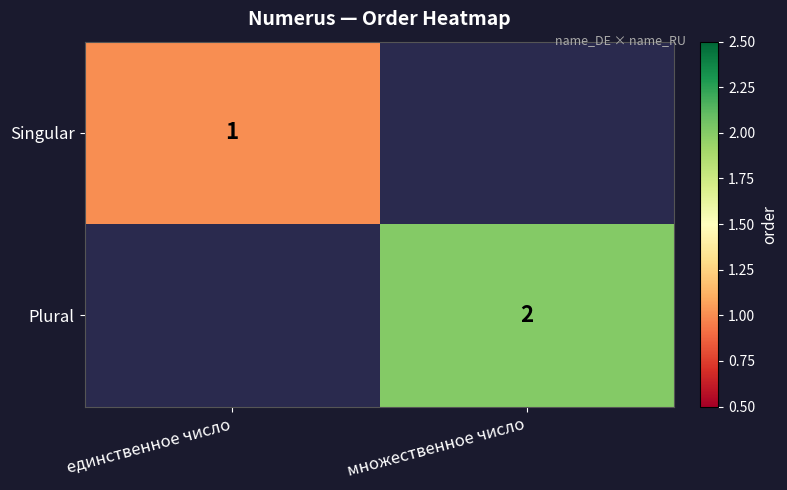

Is it true that Singular equals 1 at единственное число?

True